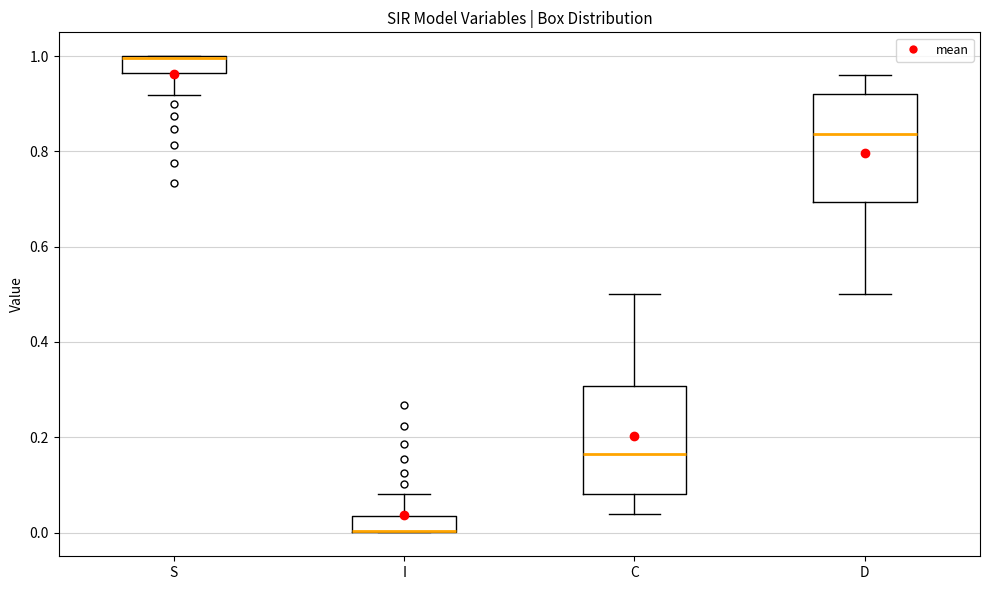

Reading left to right, read every box against the y-axis: the position of its median line, the range the box covers, and the ends of its whiskers. The values are not printed on the chart, so give them approximately, as read against the axis.

S: median 1.00 (drawn on the box's upper edge), box 0.96 to 1.00, whiskers 0.92 to 1.00
I: median 0.00 (drawn on the box's lower edge), box 0.00 to 0.04, whiskers 0.00 to 0.08
C: median 0.16, box 0.08 to 0.30, whiskers 0.04 to 0.50
D: median 0.84, box 0.70 to 0.92, whiskers 0.50 to 0.96